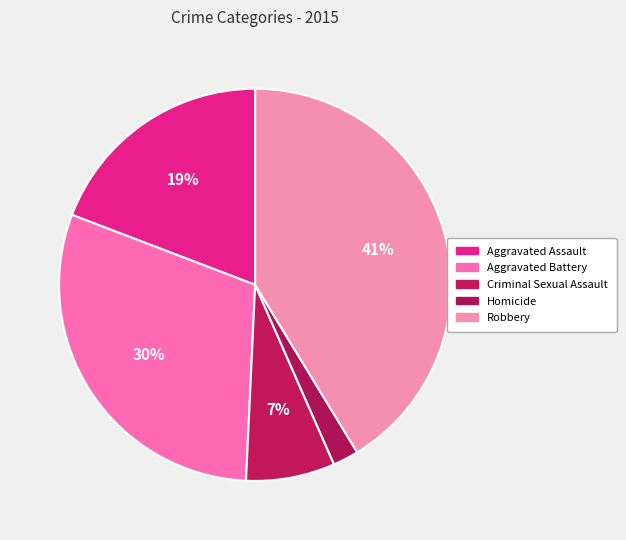

Which category has the smallest portion of the pie?

Homicide